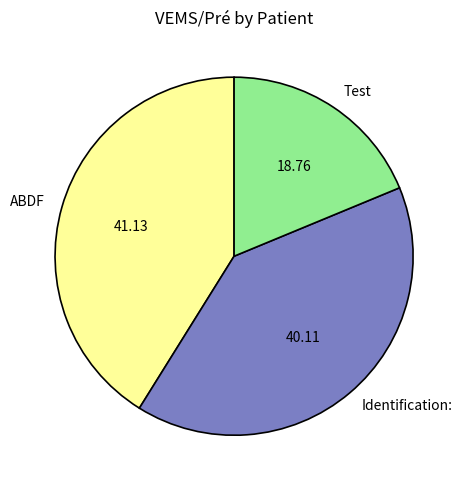

Combined, do Test and ABDF account for over 50%?

Yes